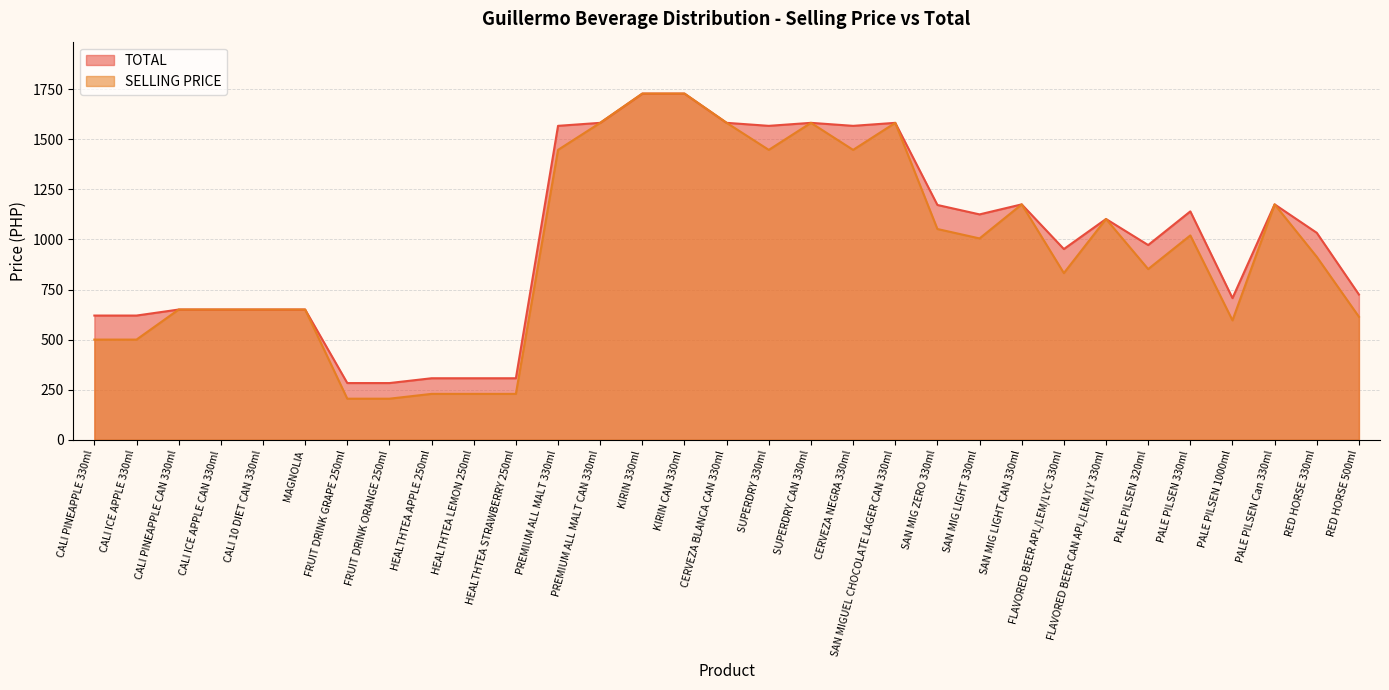

What is the difference between the second highest and second lowest values in the TOTAL series?

1445